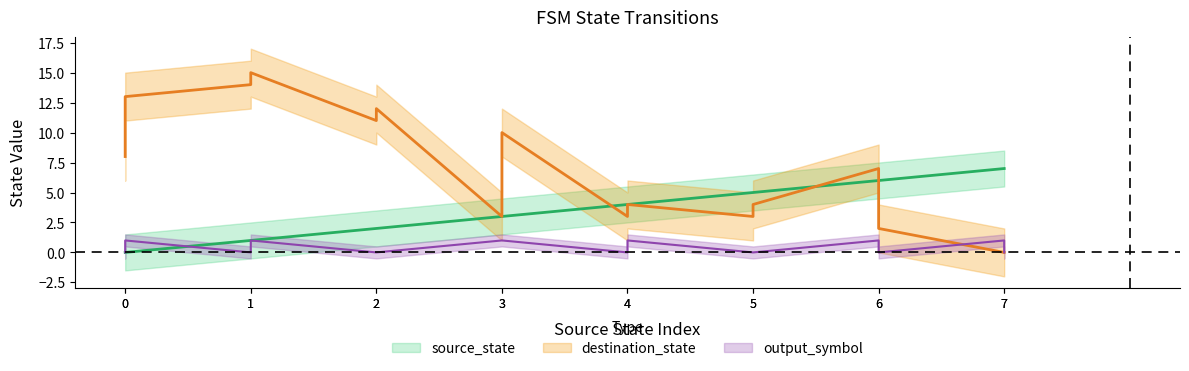

Where do source_state and destination_state first cross each other?

3 and 4